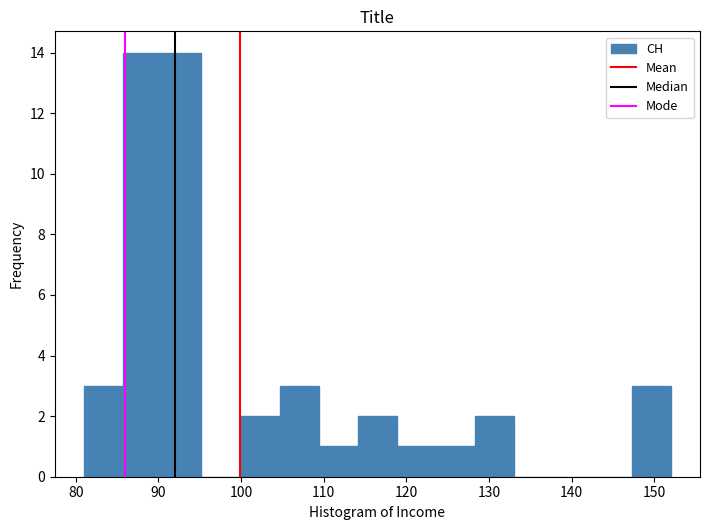

Reading left to right, transcribe this chart: for each bar, give the range it covers on the x-axis and its height. Neither the bar edges nor the heights are printed on the chart, so give them approximately, as read against the axes.

81 to 86: 3
86 to 90: 14
90 to 95: 14
95 to 100: 0
100 to 105: 2
105 to 109: 3
109 to 114: 1
114 to 119: 2
119 to 124: 1
124 to 128: 1
128 to 133: 2
133 to 138: 0
138 to 143: 0
143 to 147: 0
147 to 152: 3